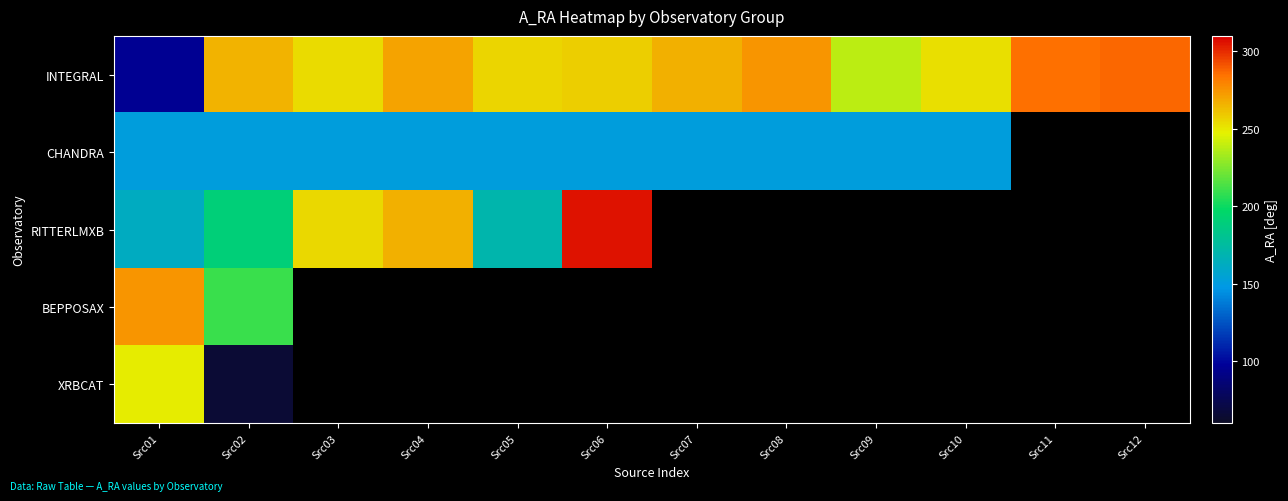

What is the smallest value displayed?

65.4